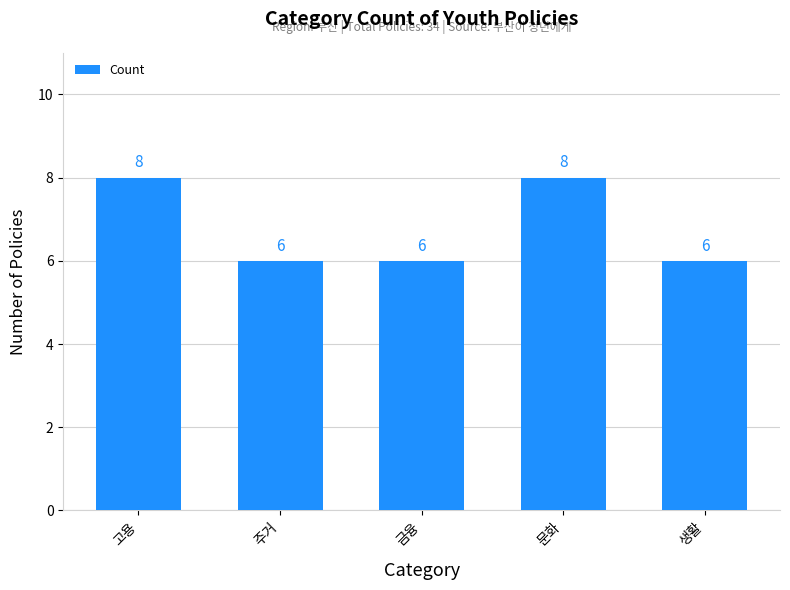

What is the value of the 1st bar from the left?

8